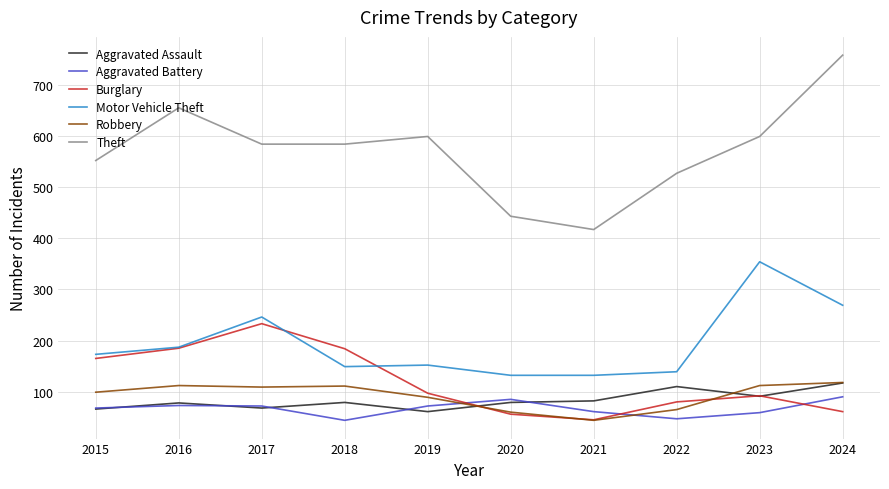

Between 2019 and 2021, which series saw the biggest shift?

Theft